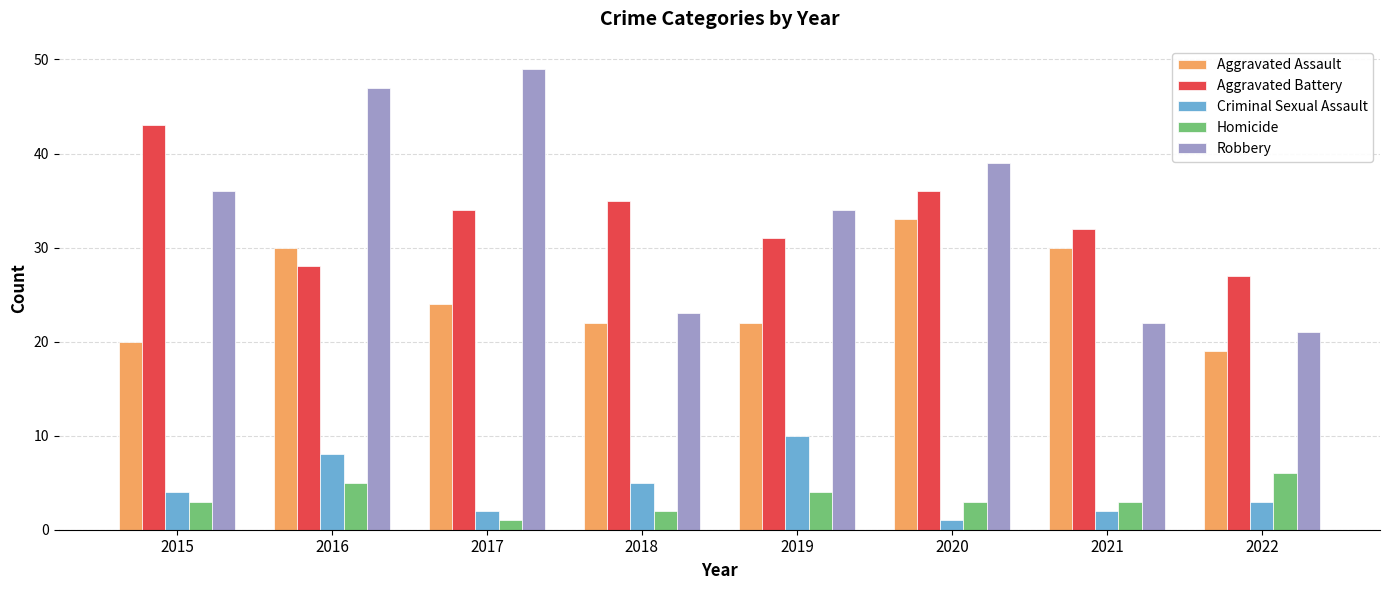

Between 2016 and 2021, which series saw the biggest shift?

Robbery